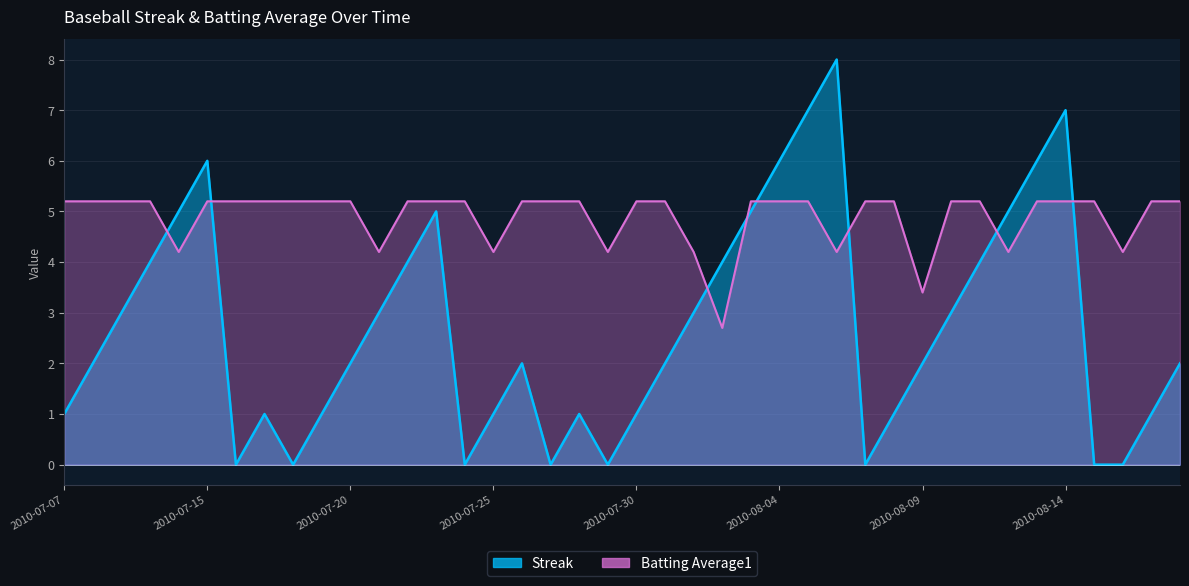

Is the value of Streak at 2010-08-12 greater than the value of Batting Average1 at 2010-08-04?

No